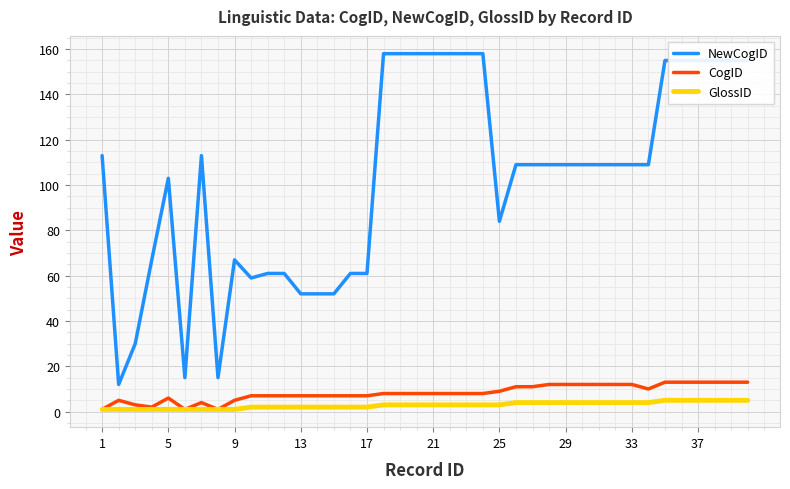

At how many categories does at least one series exceed 112?

15